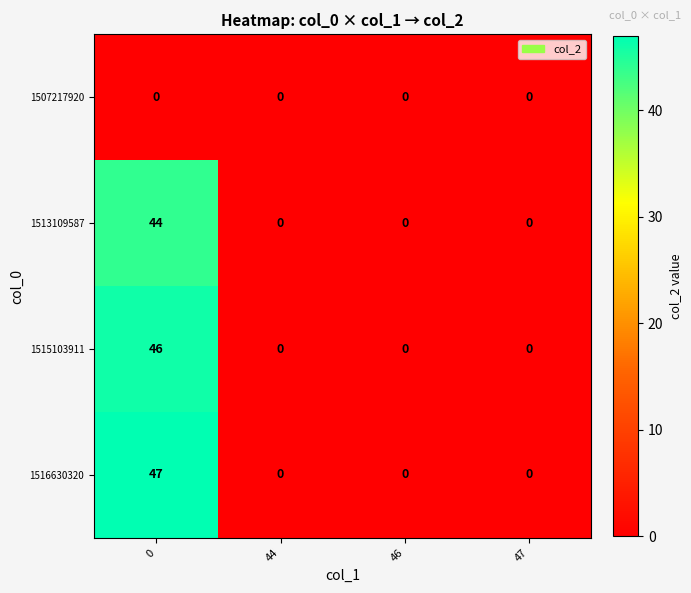

Rank the series by their maximum value, from lowest to highest.

1507217920, 1513109587, 1515103911, 1516630320